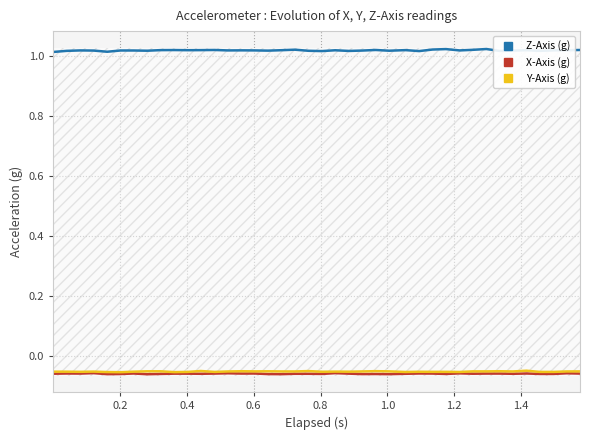

True or false: X-Axis (g) and Y-Axis (g) intersect in this chart.

False